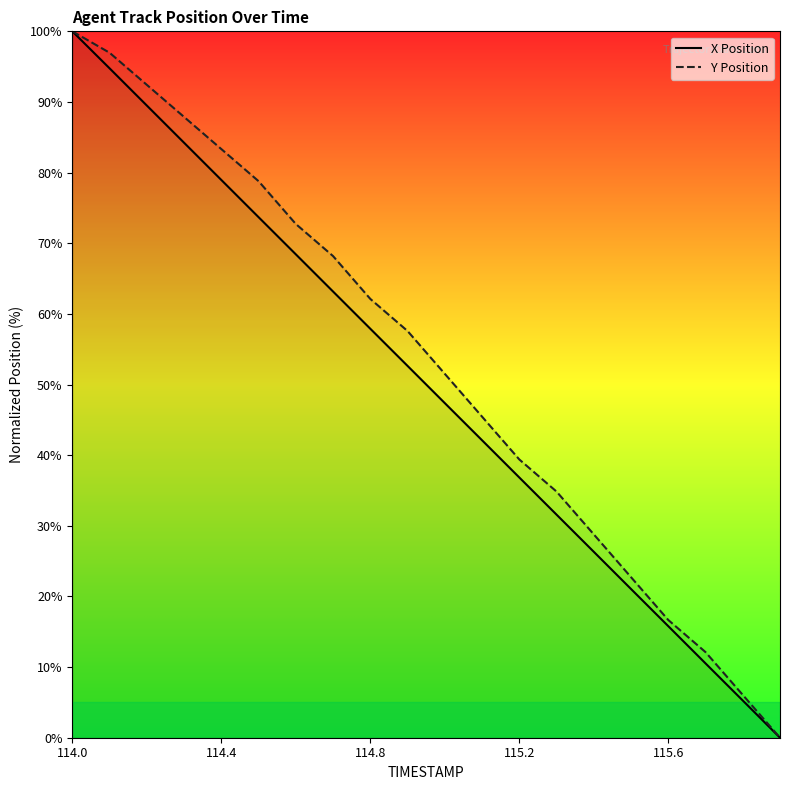

At how many categories does at least one series exceed 23?

15